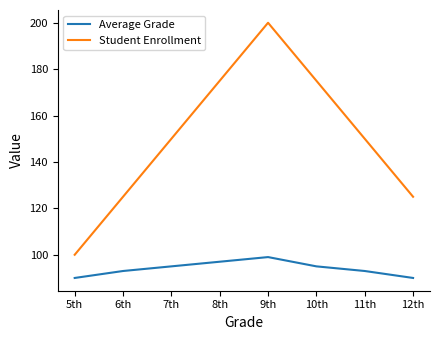

Rank the series by their average value, from highest to lowest.

Student Enrollment, Average Grade